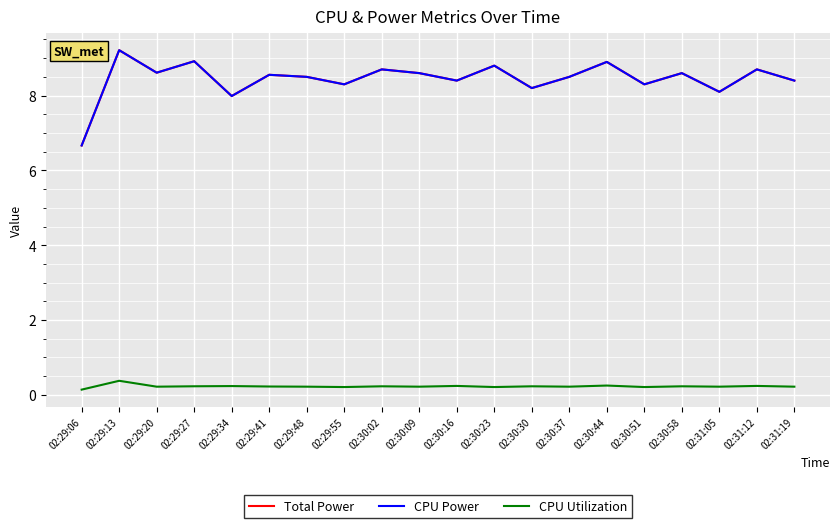

How many lines are shown in the chart?

3